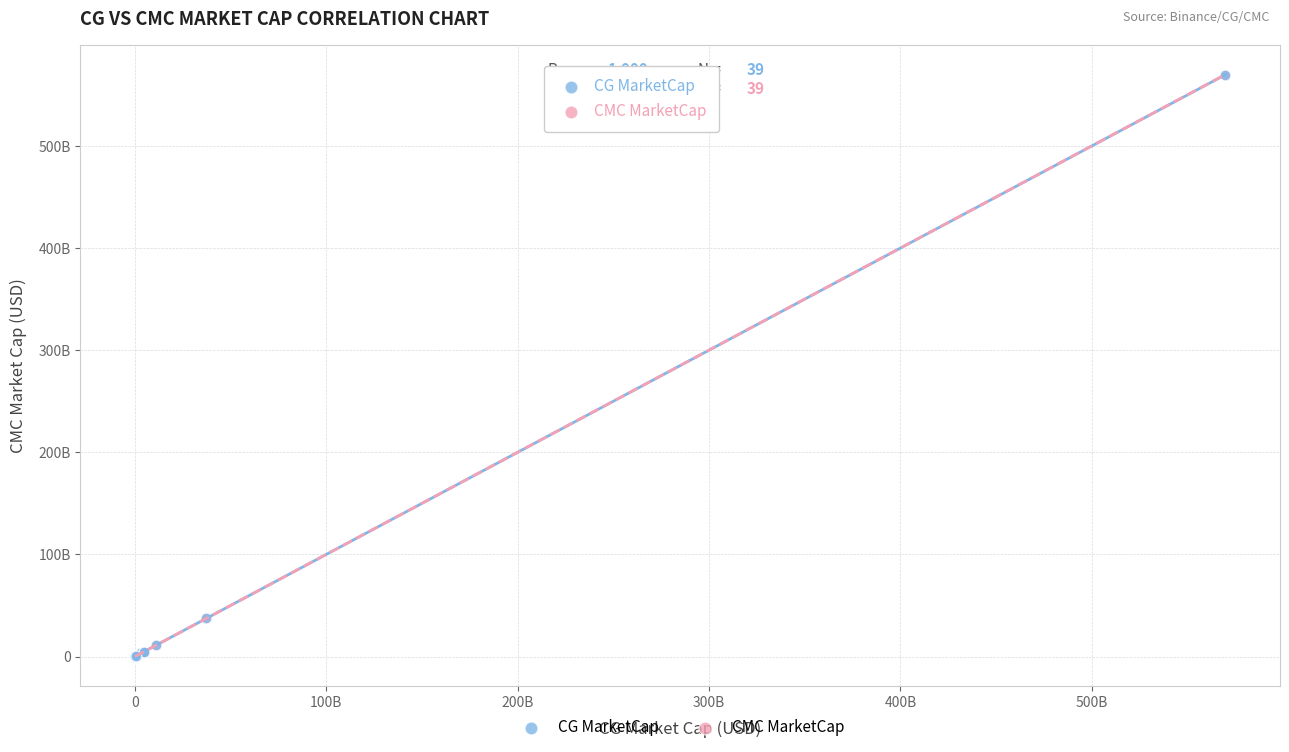

What are all the series names shown in the legend?

CG MarketCap, CMC MarketCap